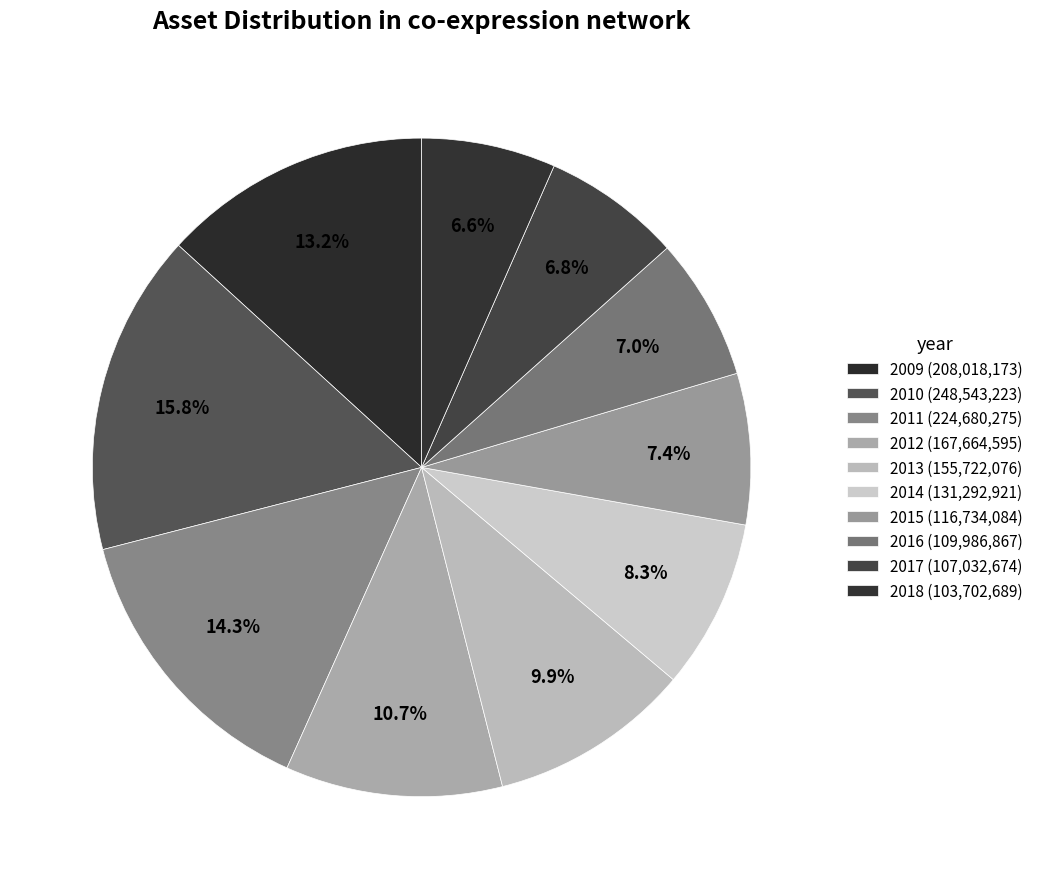

Count the number of slices in the pie.

10